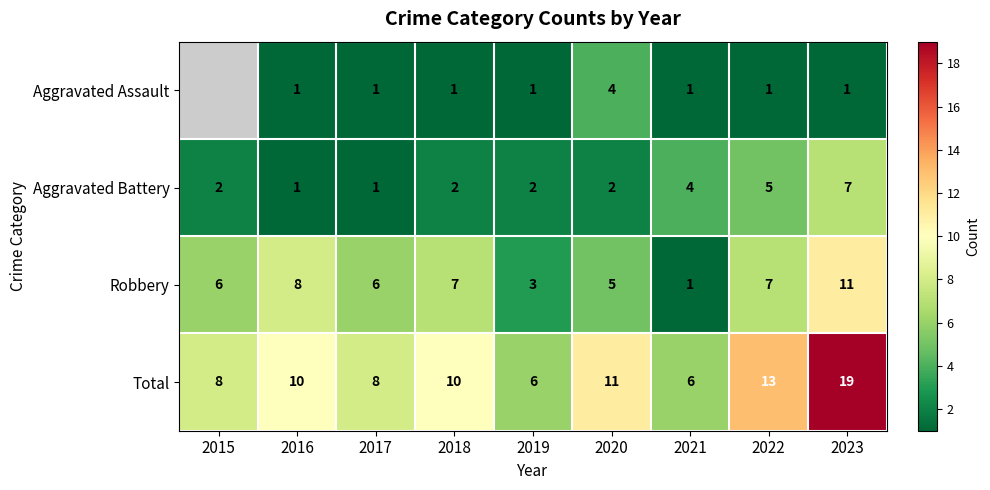

What is the difference between the highest and lowest values at 2018?

9